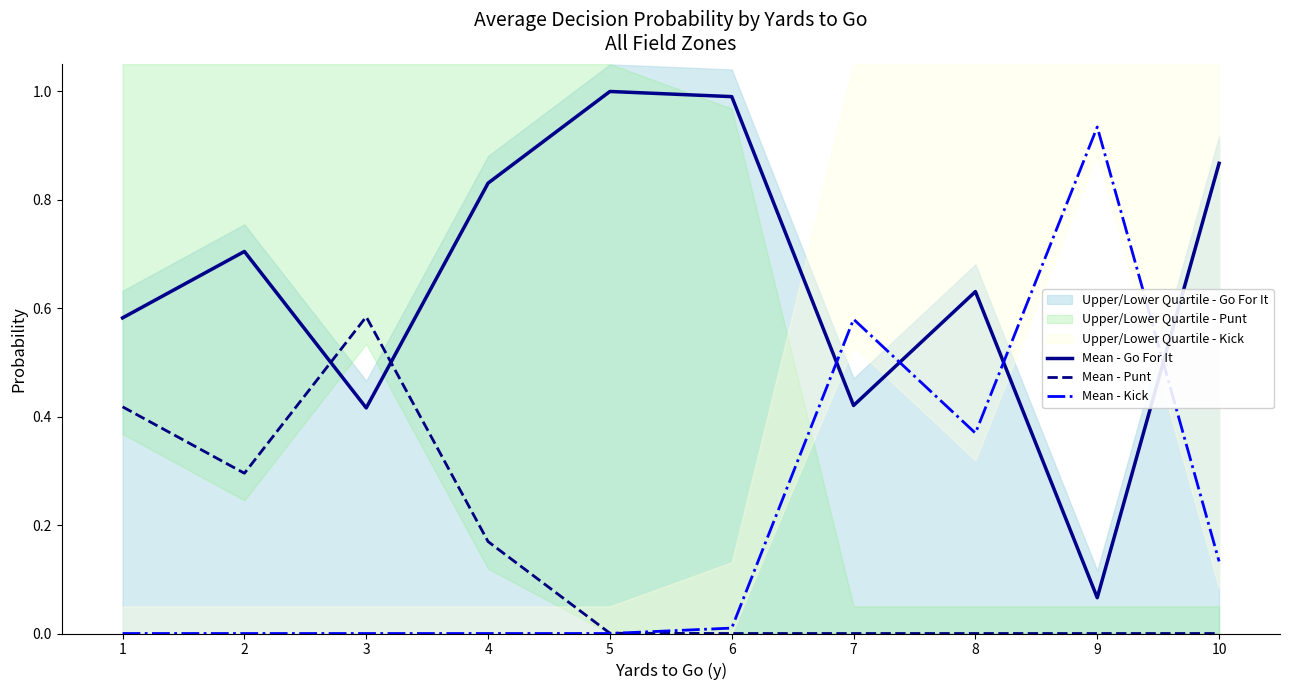

Rank the series at 9 from highest to lowest value.

Mean - Kick, Mean - Go For It, Mean - Punt